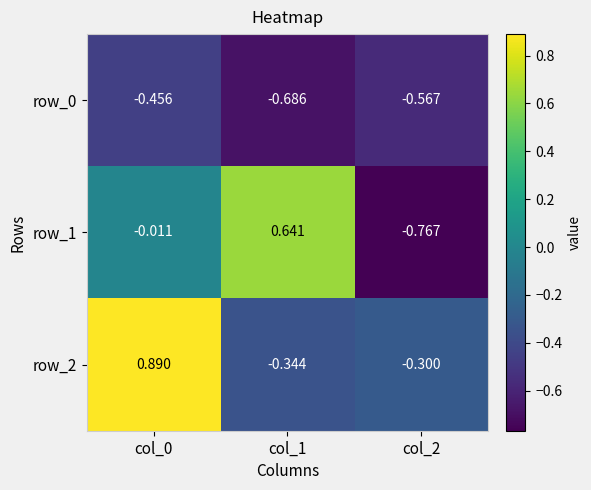

What is the average value of the row_2 series?

0.1